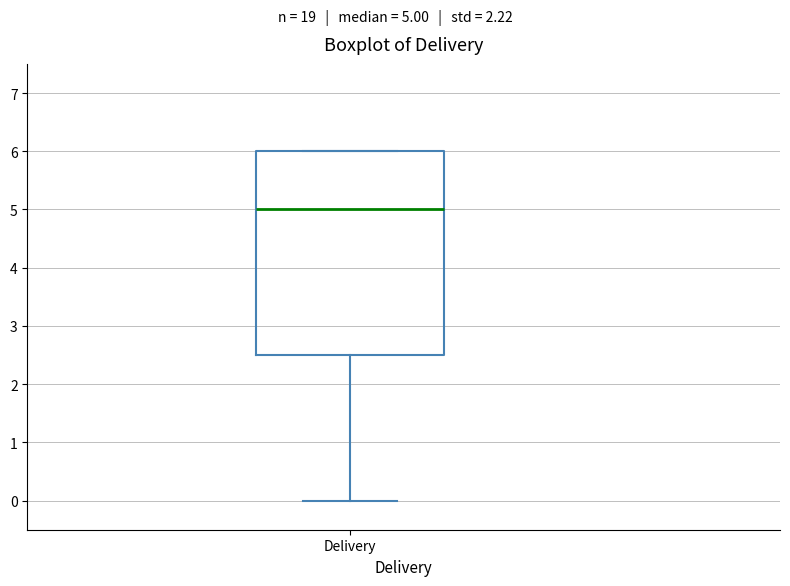

Transcribe this box plot: give where the median line is, the range the box spans, and where the two whiskers end, as read against the y-axis. The values are not printed on the chart, so give them approximately, as read against the axis.

median 5.0, box 2.5 to 6.0, whiskers 0.0 to 6.0